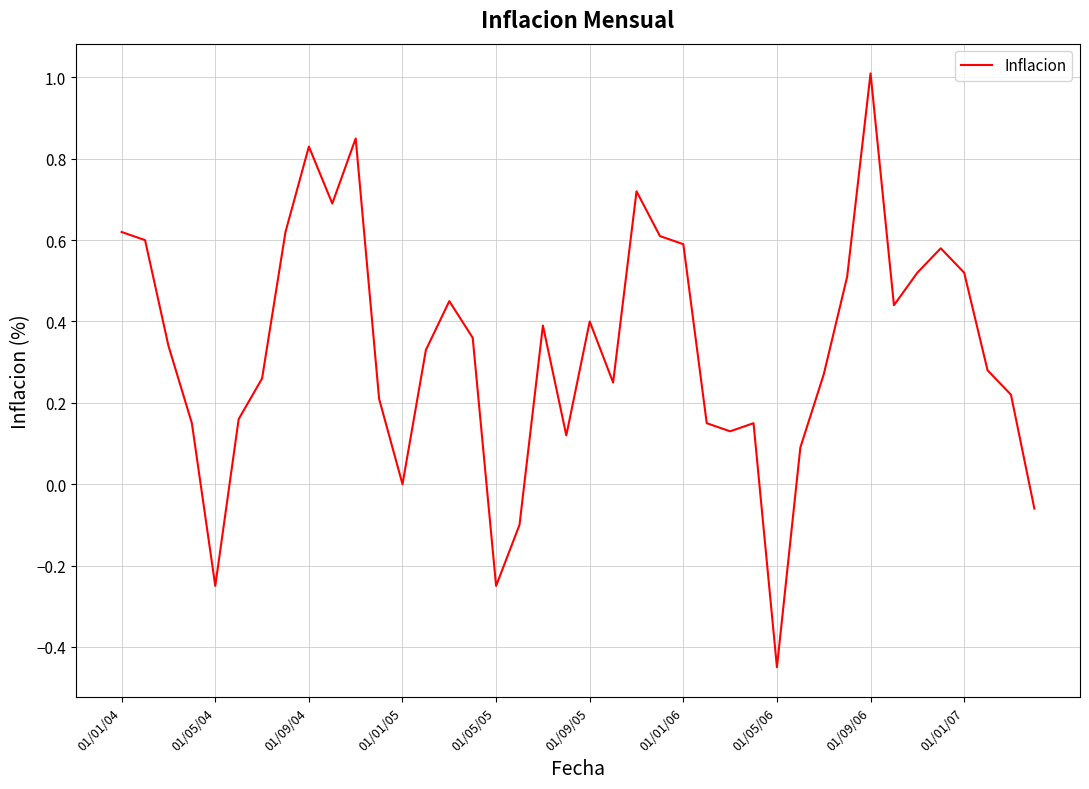

What is the difference between the maximum and minimum values?

1.5